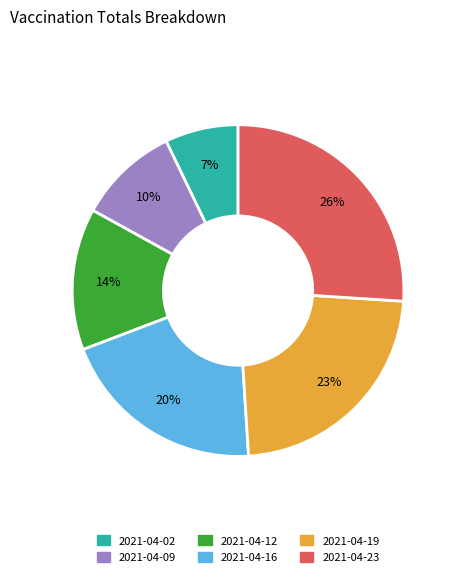

Does any single category account for the majority?

No